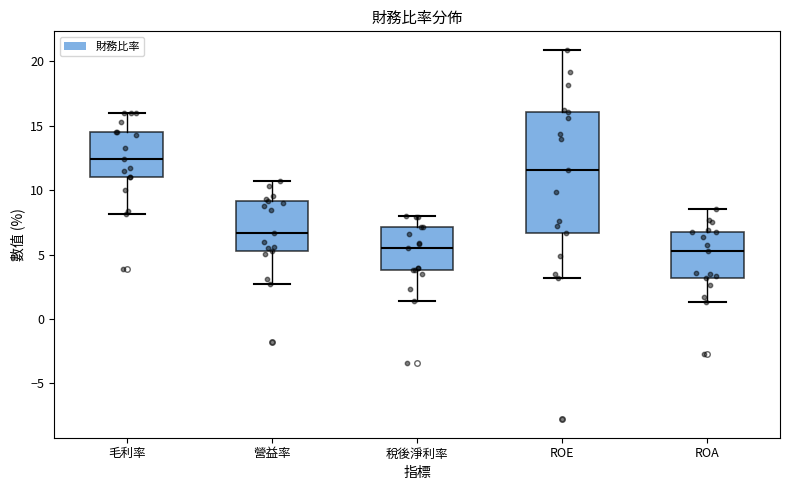

Reading left to right, read every box against the y-axis: the position of its median line, the range the box covers, and the ends of its whiskers. The values are not printed on the chart, so give them approximately, as read against the axis.

毛利率: median 12.5, box 11.0 to 14.5, whiskers 8.0 to 16.0
營益率: median 6.5, box 5.5 to 9.0, whiskers 2.5 to 10.5
稅後淨利率: median 5.5, box 4.0 to 7.0, whiskers 1.5 to 8.0
ROE: median 11.5, box 6.5 to 16.0, whiskers 3.0 to 21.0
ROA: median 5.5, box 3.0 to 7.0, whiskers 1.5 to 8.5